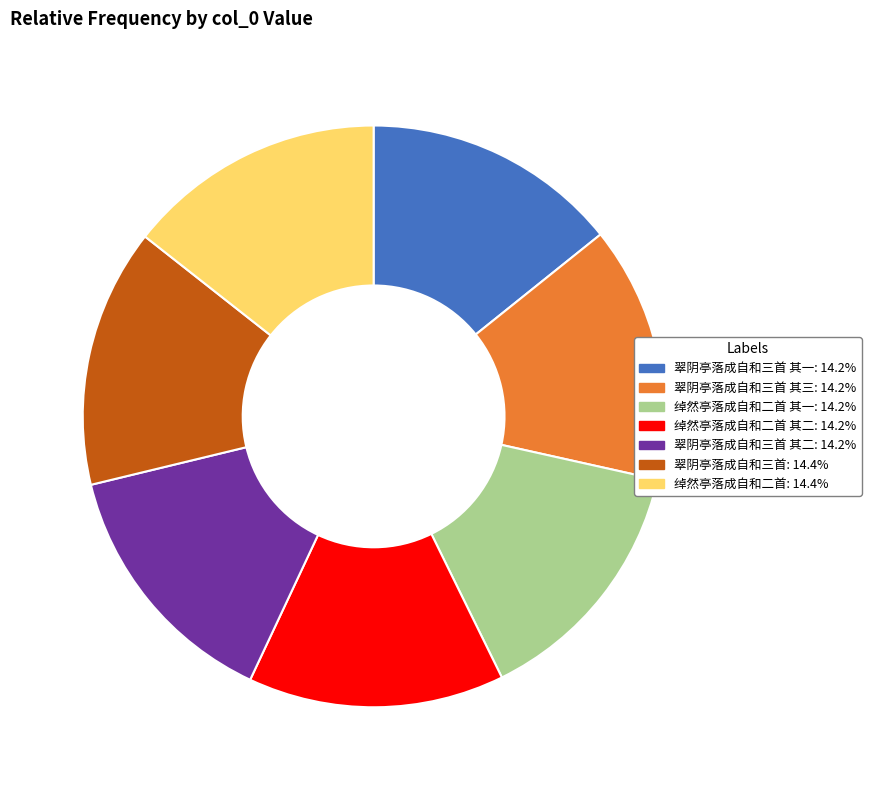

Is there a majority slice in this chart?

No